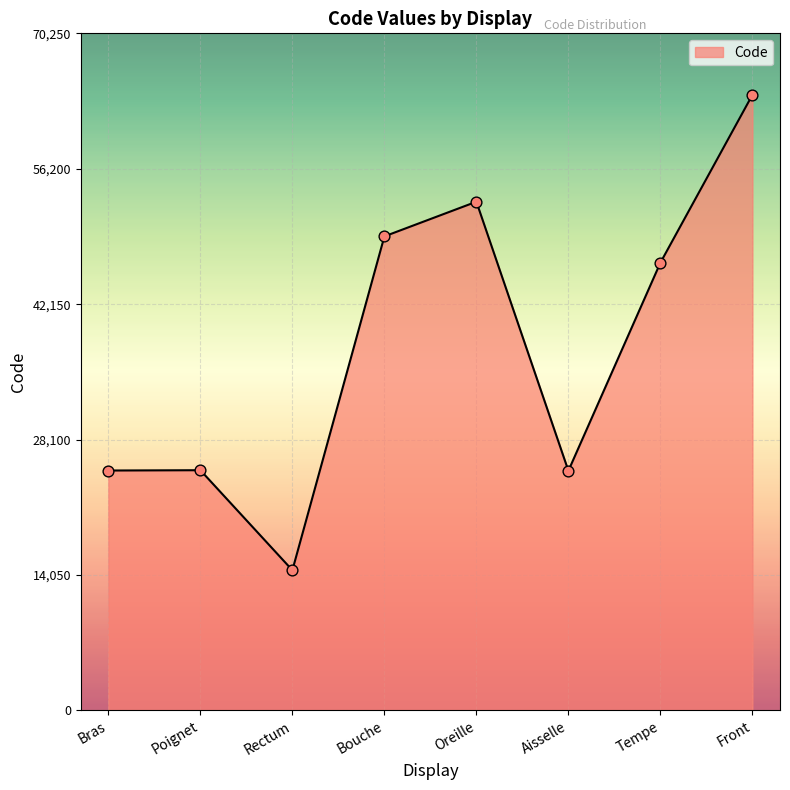

Which has a higher value, Bouche or Oreille?

Oreille